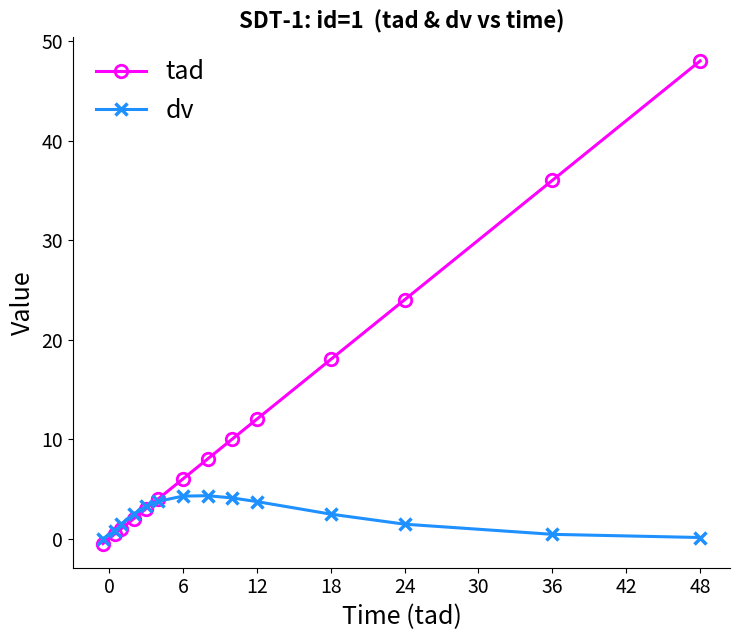

What is the difference between the maximum and second lowest values in the dv series?

4.2